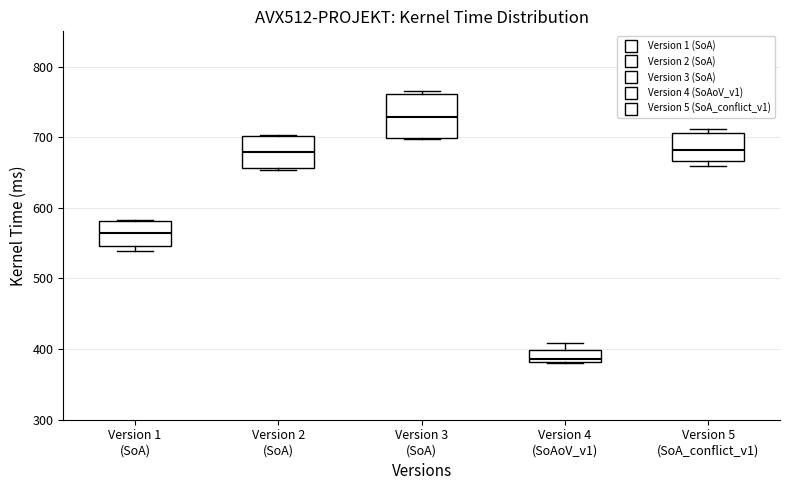

Which box is the tallest, from its lower edge to its upper edge?

Version 3 (SoA)